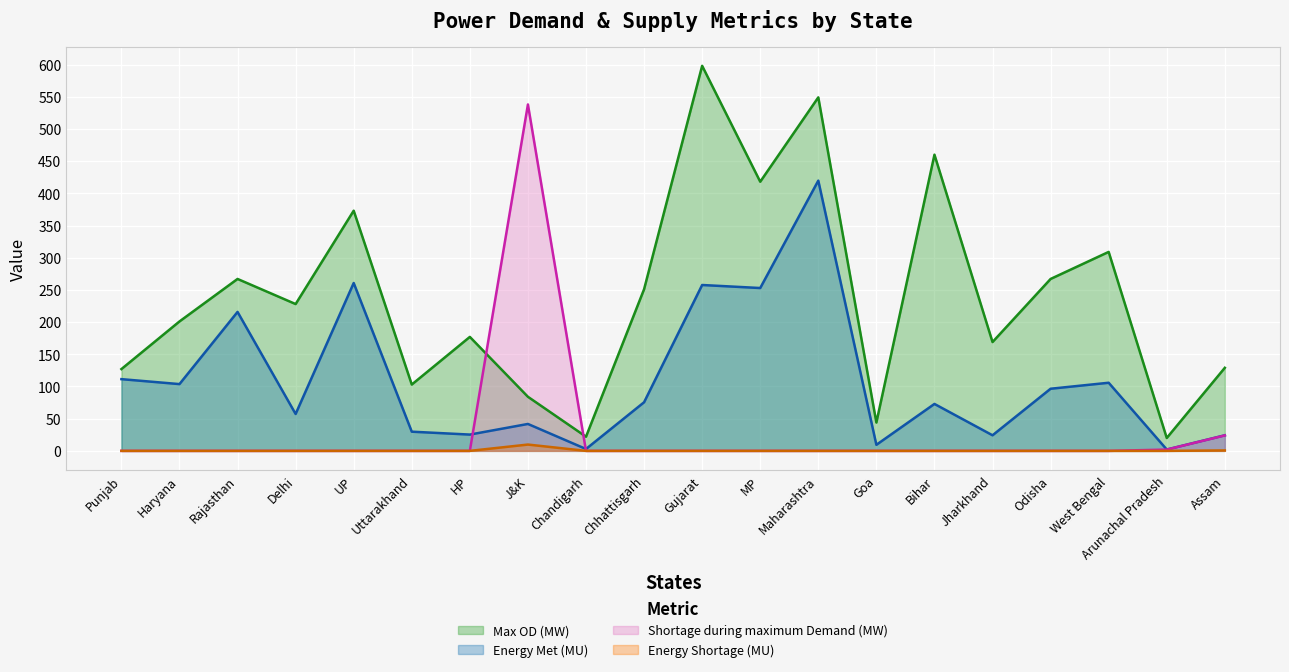

Which series has the largest total across all categories?

Max OD (MW)